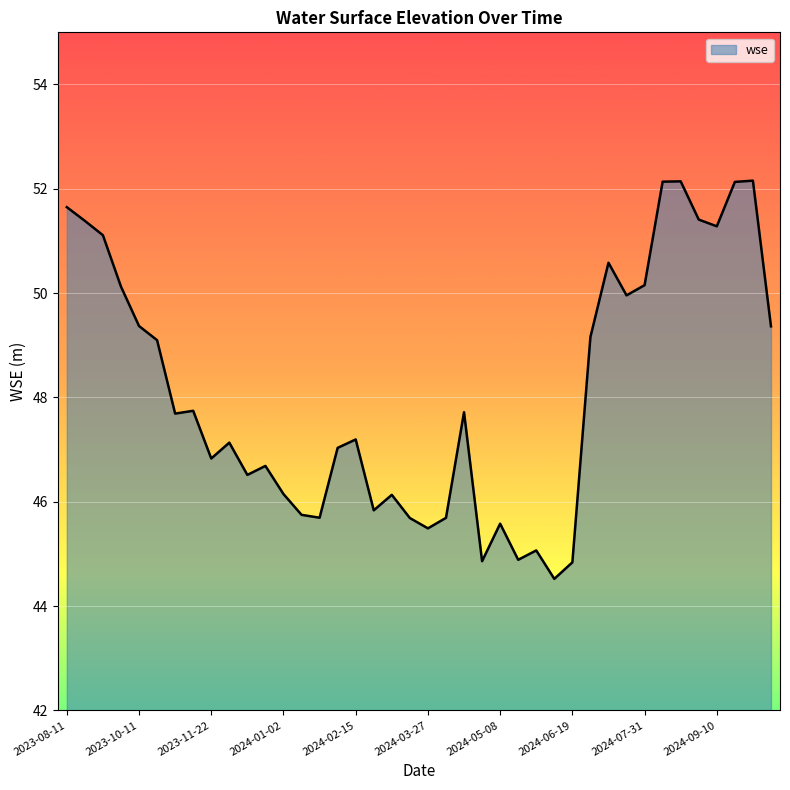

What is the difference between the maximum and minimum values?

7.6